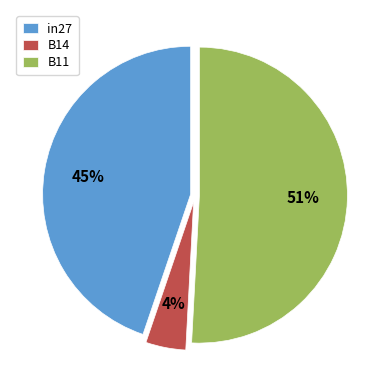

How many segments does this pie chart have?

3